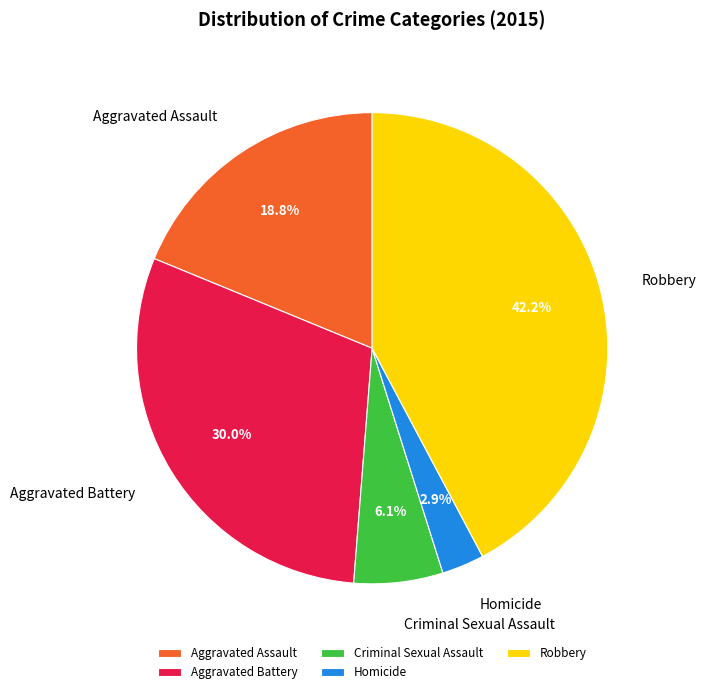

What is the smallest slice in the pie chart?

Homicide